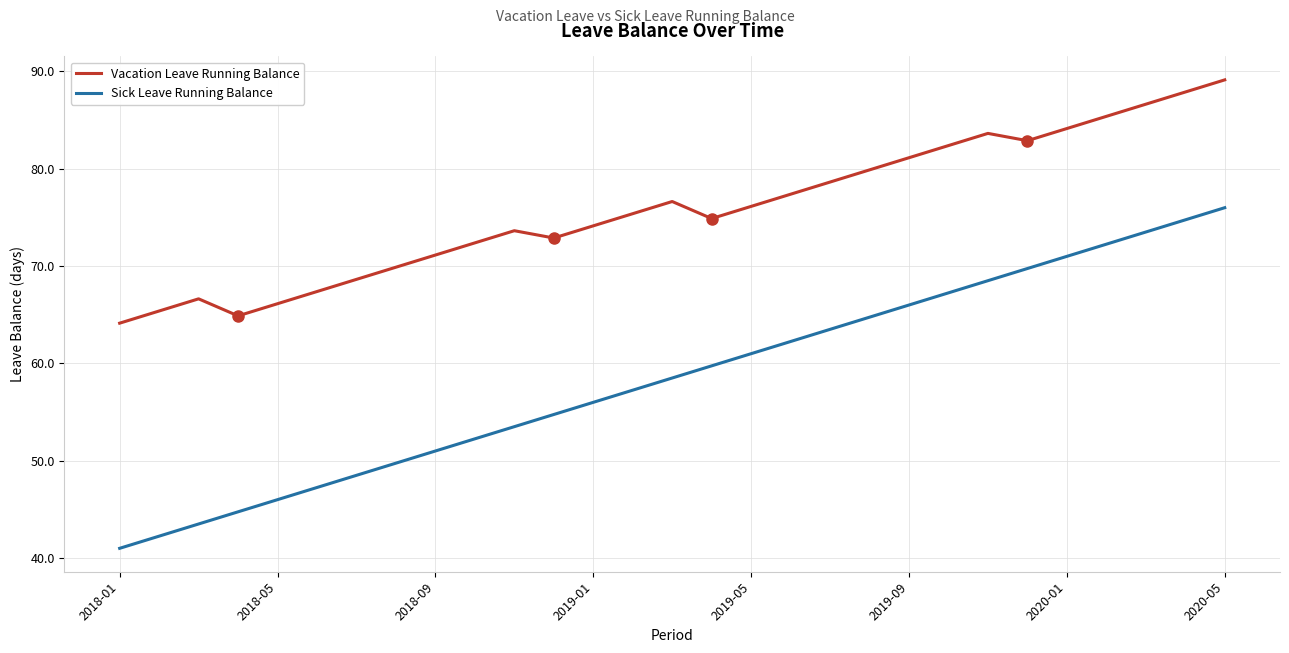

True or false: Vacation Leave Running Balance and Sick Leave Running Balance cross at least once.

False